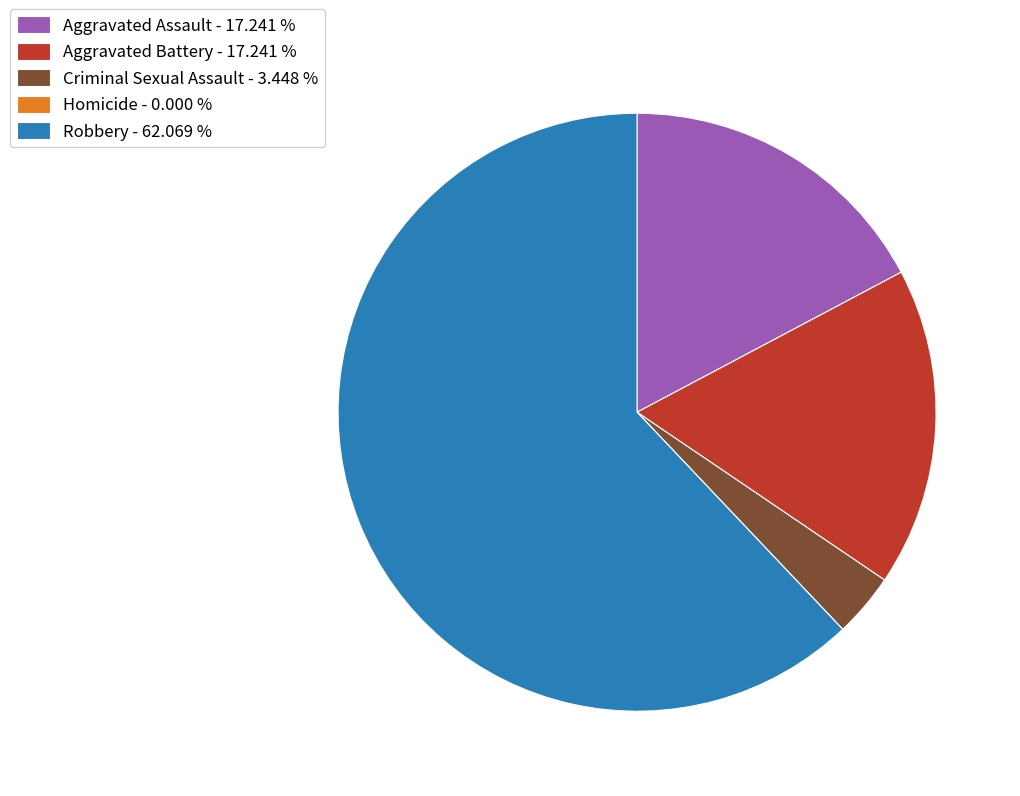

Between Criminal Sexual Assault and Robbery, which is larger?

Robbery